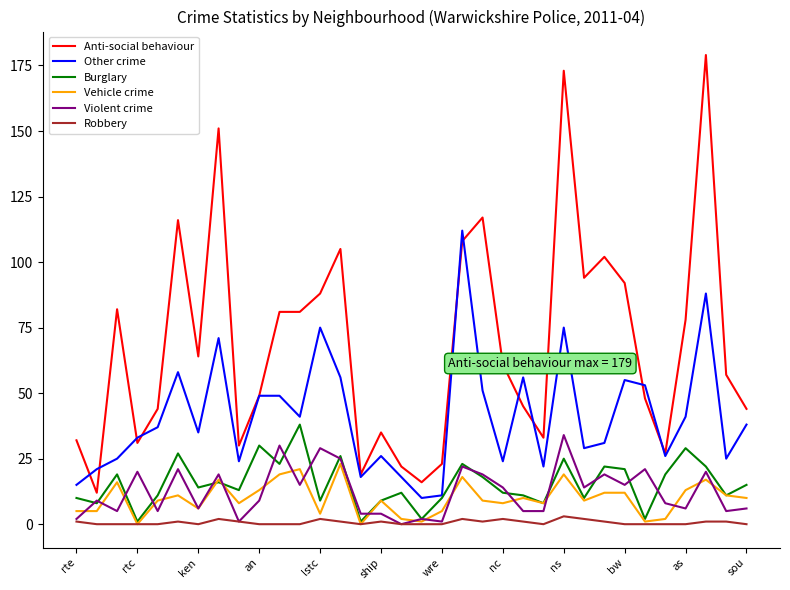

True or false: Anti-social behaviour and Burglary intersect in this chart.

False